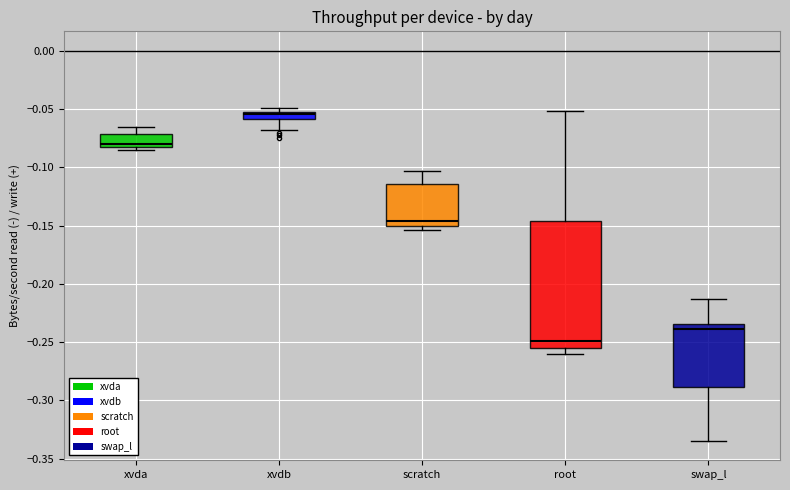

Comparing the boxes themselves (not the whiskers), which one is the tallest?

root